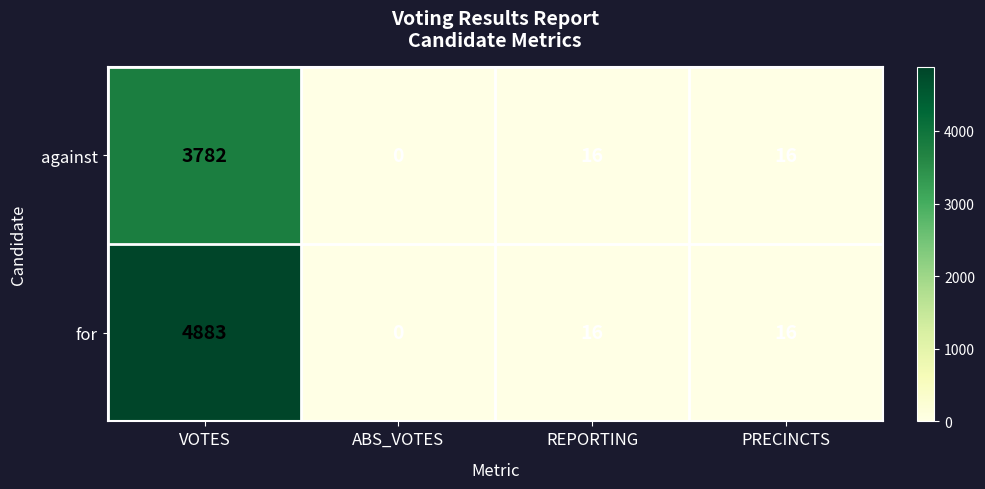

Which category has the highest value in the against series?

VOTES